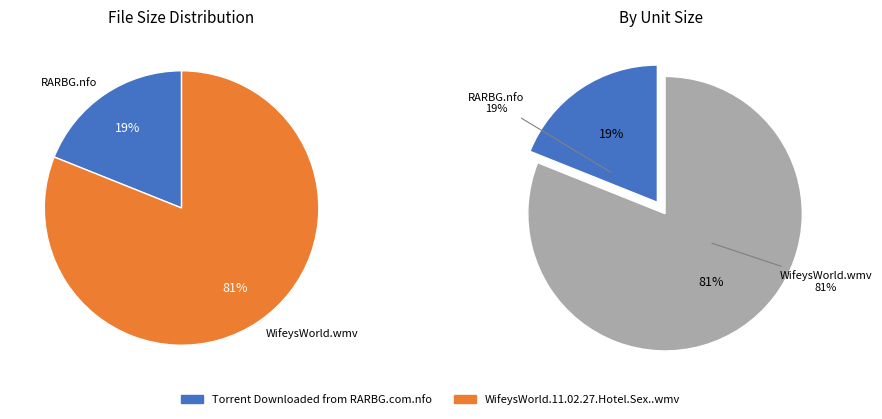

To the nearest percent, what is the difference between the Torrent Downloaded from RARBG.com.nfo and WifeysWorld.11.02.27.Hotel.Sex..wmv slice percentages?

62%